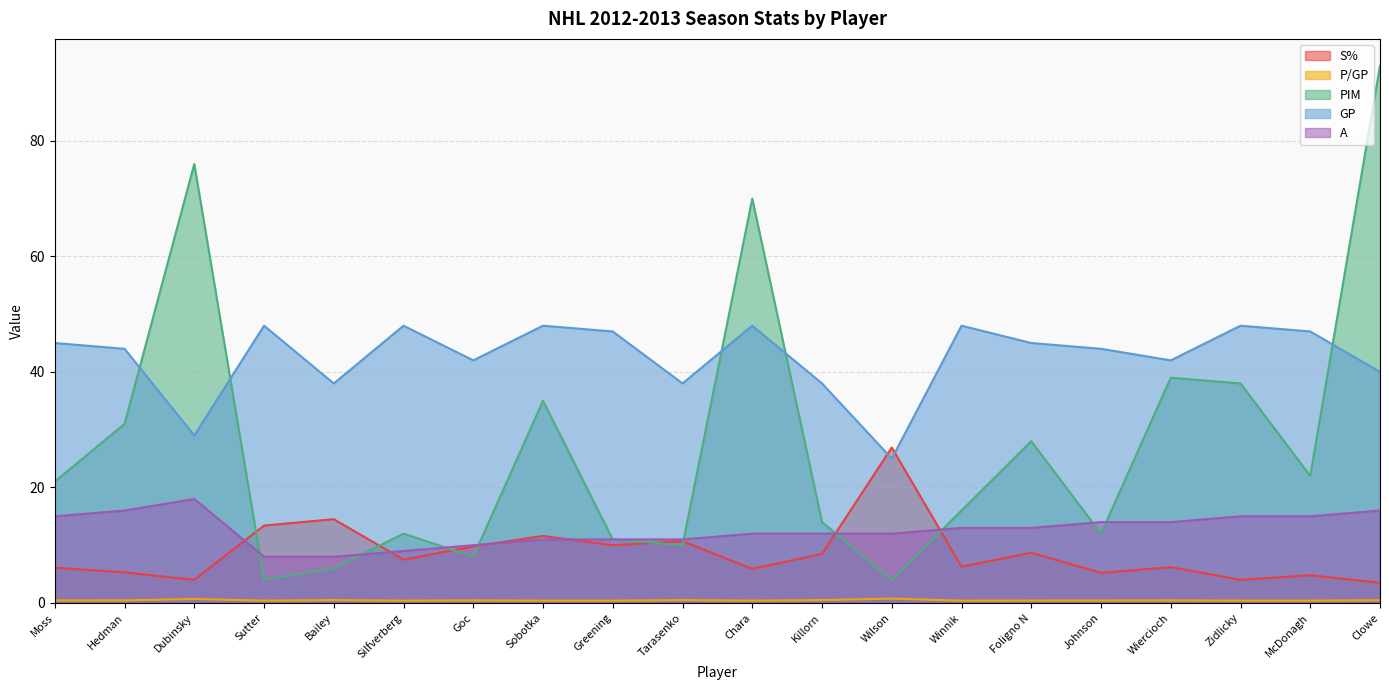

Which series has the largest total across all categories?

GP